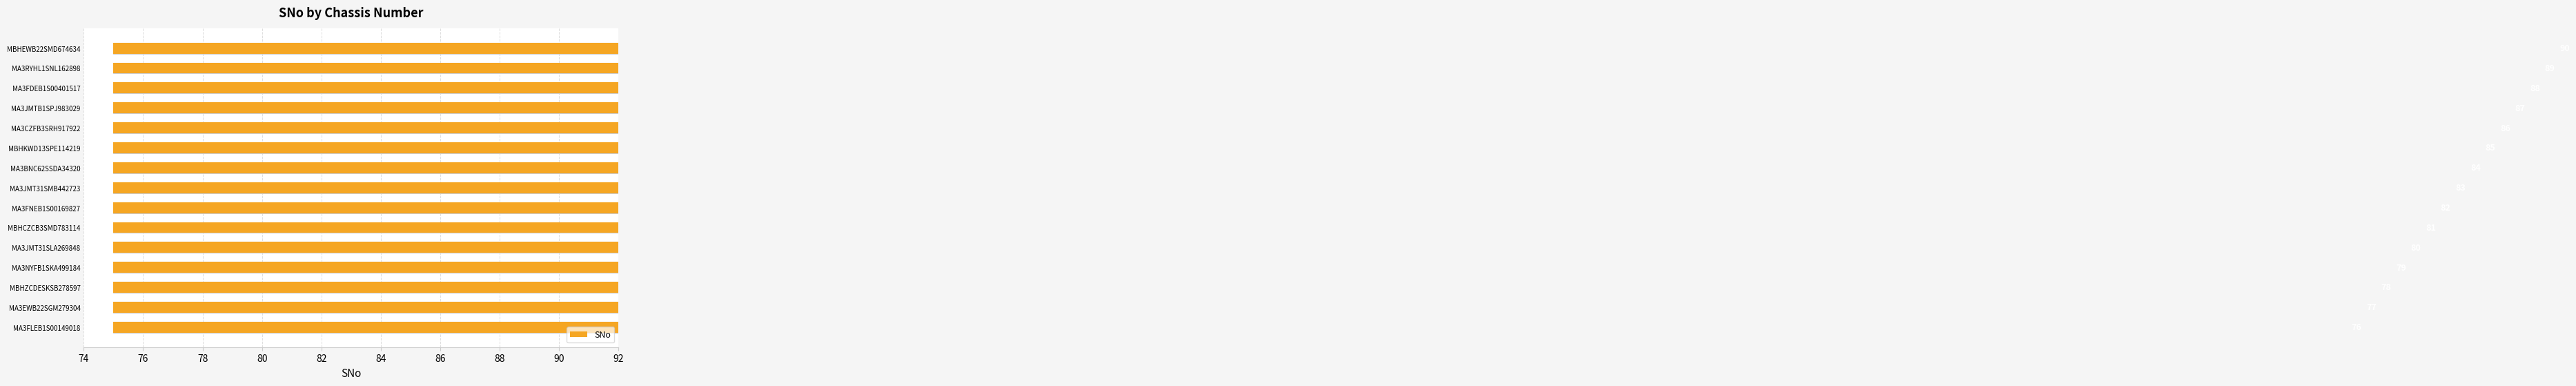

What is the change in value from MA3NYFB1SKA499184 to MBHCZCB3SMD783114?

+2